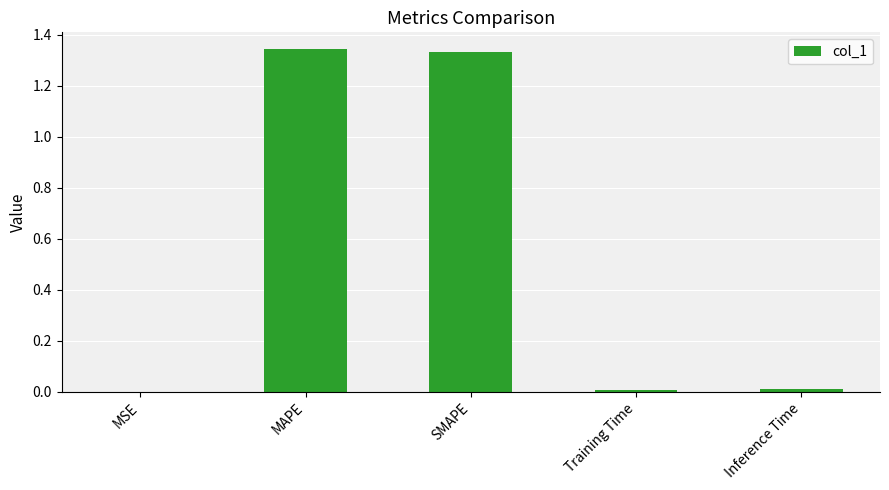

How many distinct data groups are displayed?

1